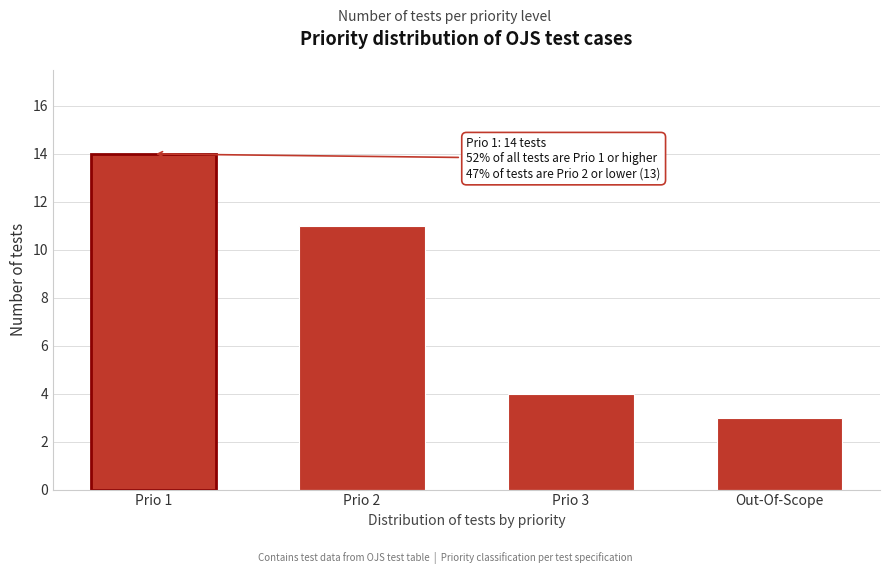

Reading right to left, list all the values displayed in this chart.

Out-Of-Scope=3	Prio 3=4	Prio 2=11	Prio 1=14